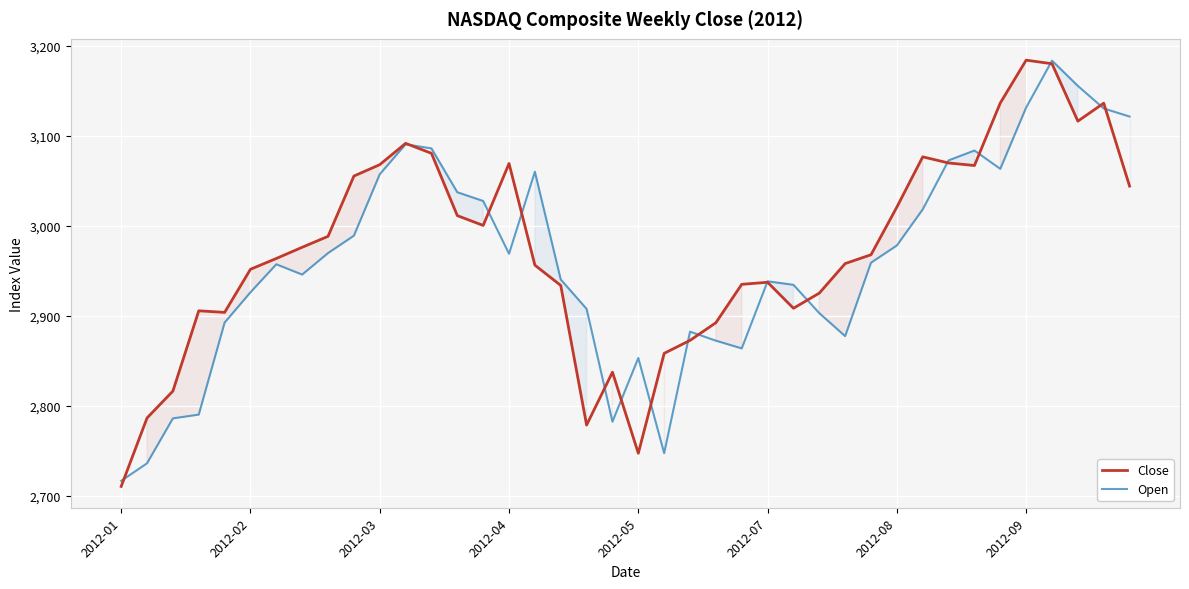

Which series has the largest range (max minus min)?

Close